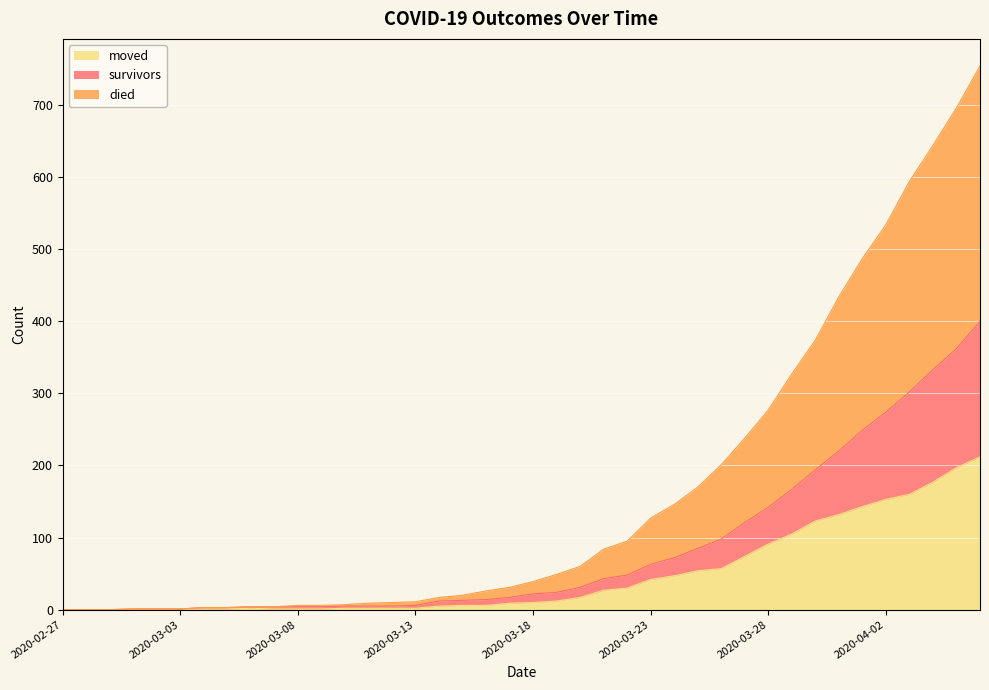

True or false: moved and died cross at least once.

False